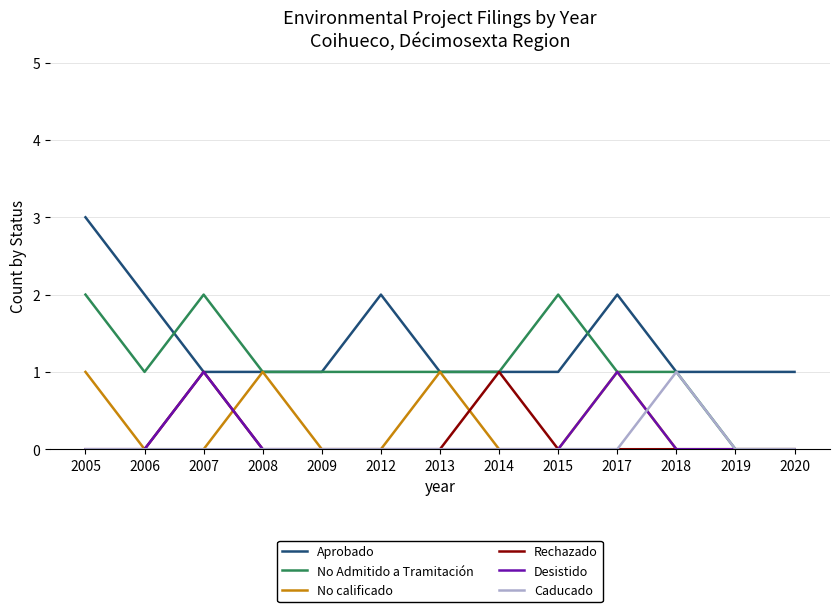

Which series has the largest total across all categories?

Aprobado